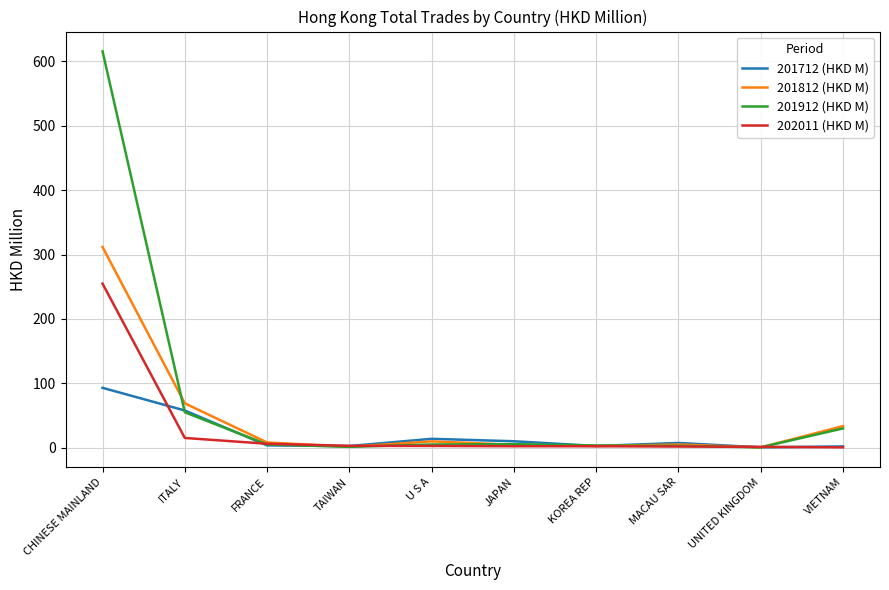

At which category is the sum across all series the highest?

CHINESE MAINLAND